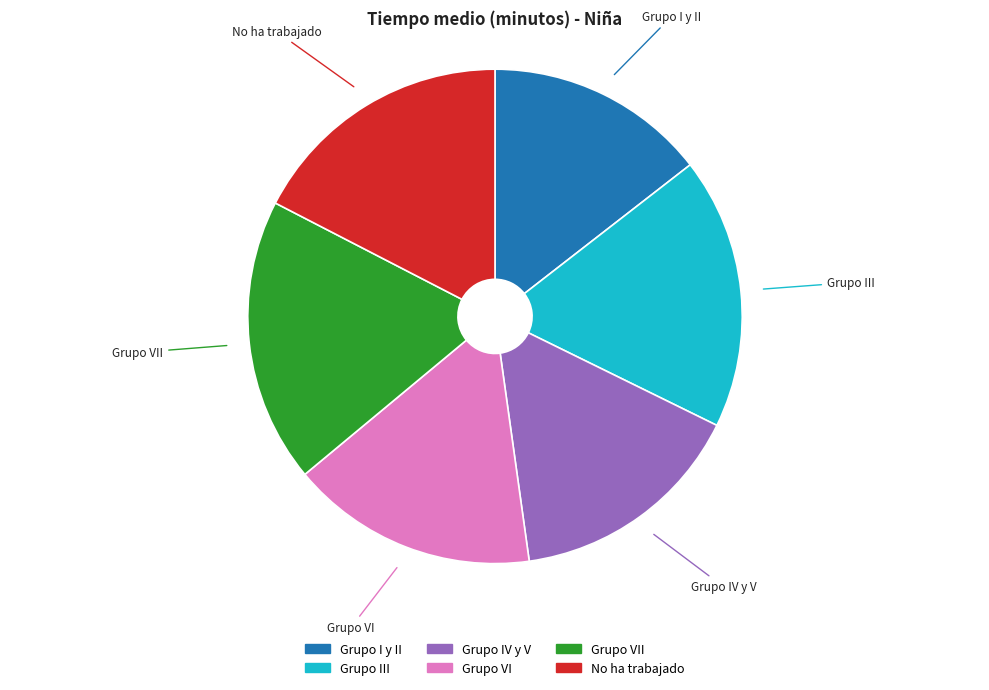

Is there a majority slice in this chart?

No